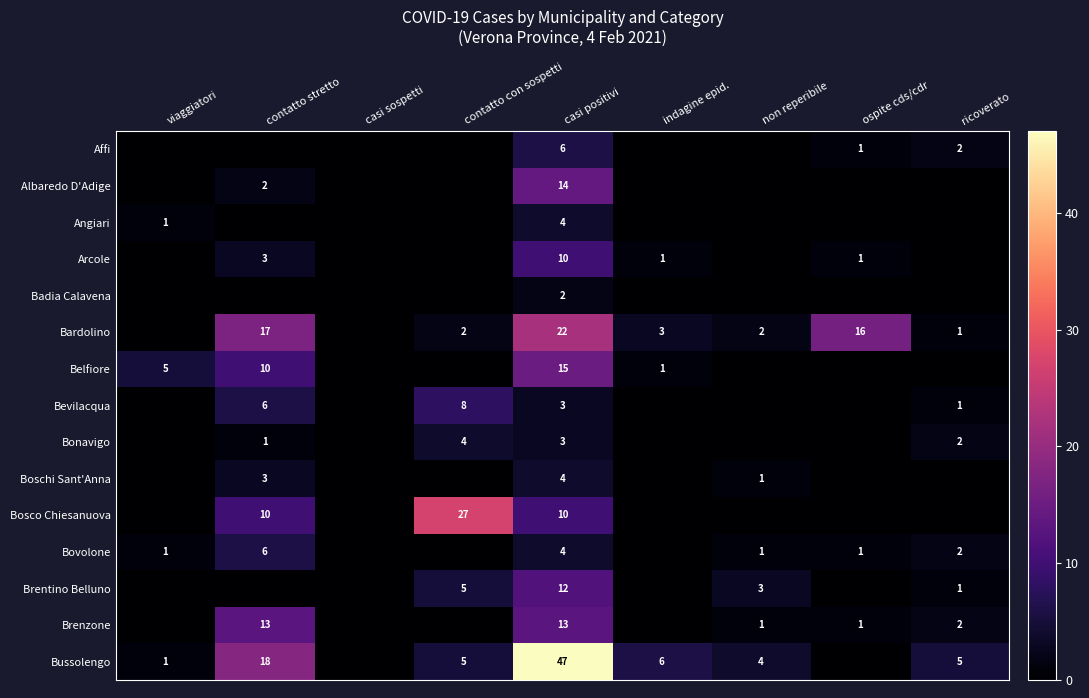

True or false: Bussolengo has a value of 24 at contatto stretto.

False